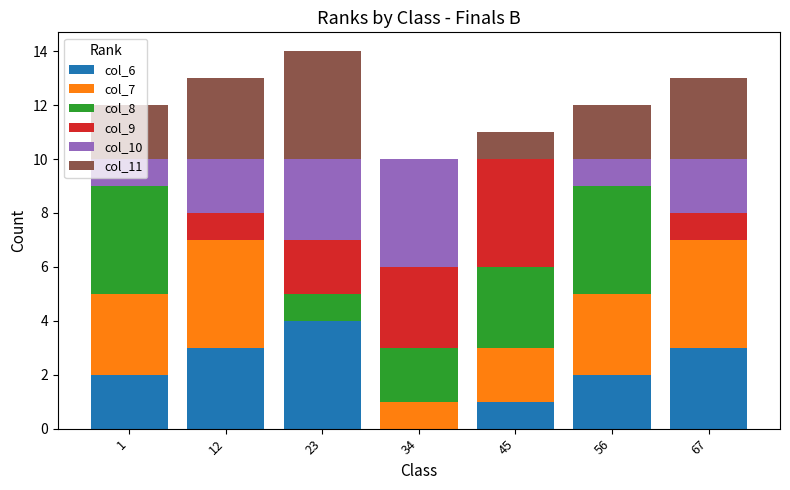

What is the sum of the col_6 values at 56 and 67?

5